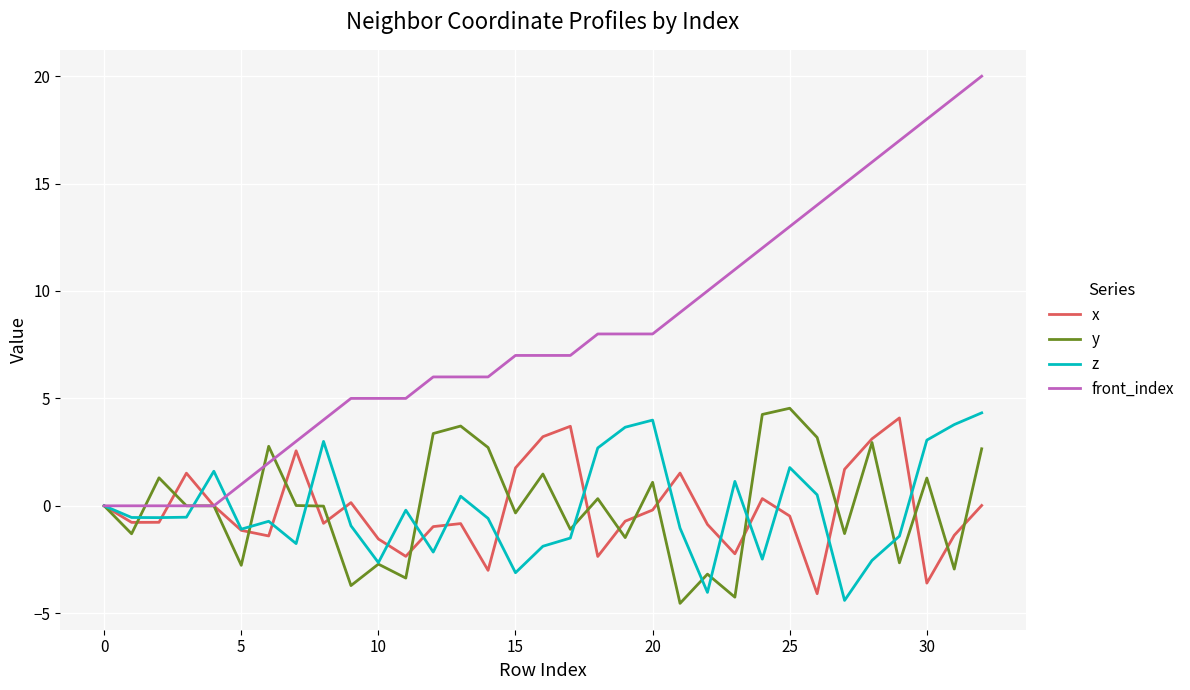

Which series has the largest total across all categories?

front_index